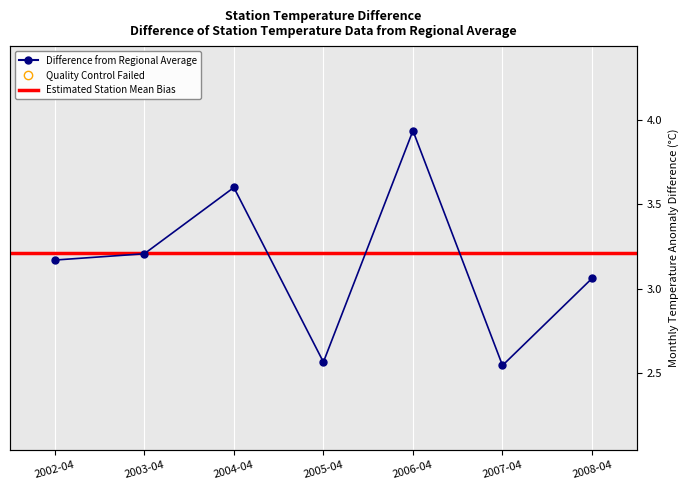

How many values exceed 3?

5